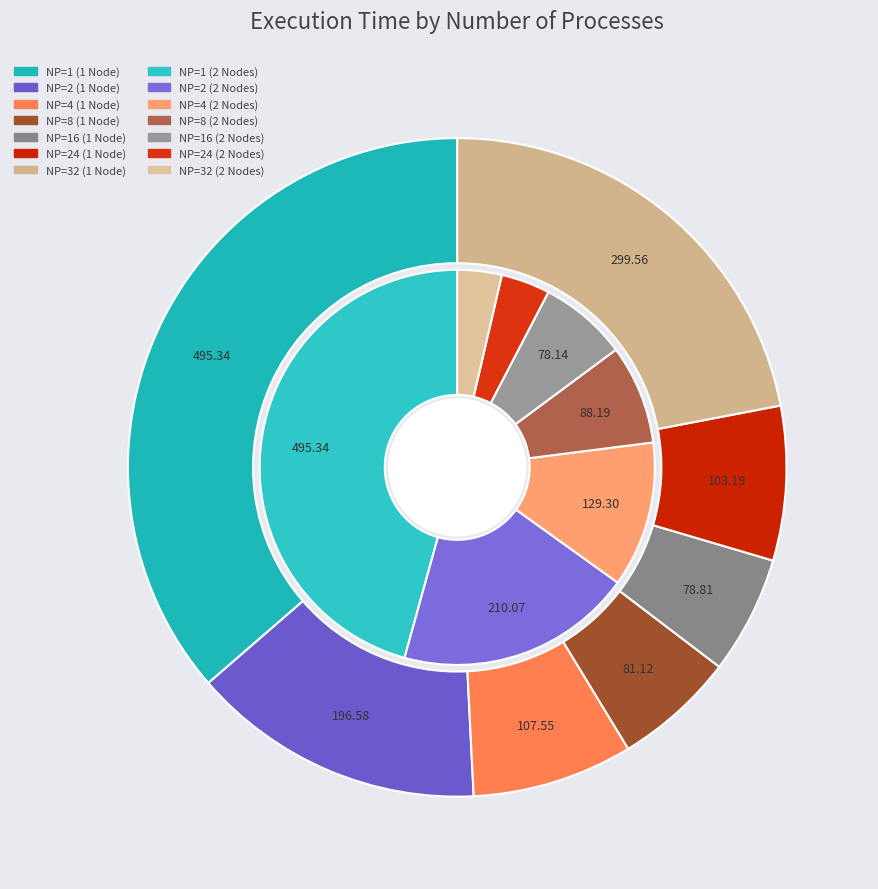

Combined, do NP=16 and NP=32 account for over 50%?

No